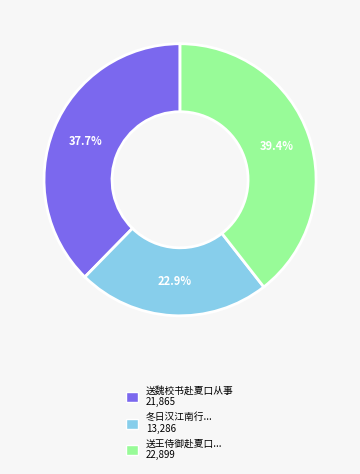

Is there a majority slice in this chart?

No